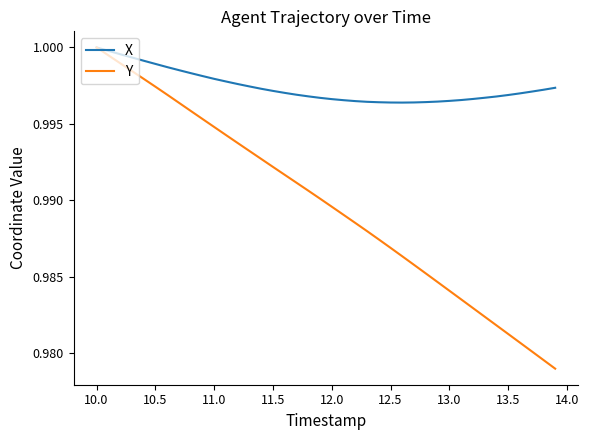

List the series in order of their overall mean, lowest first.

Y, X